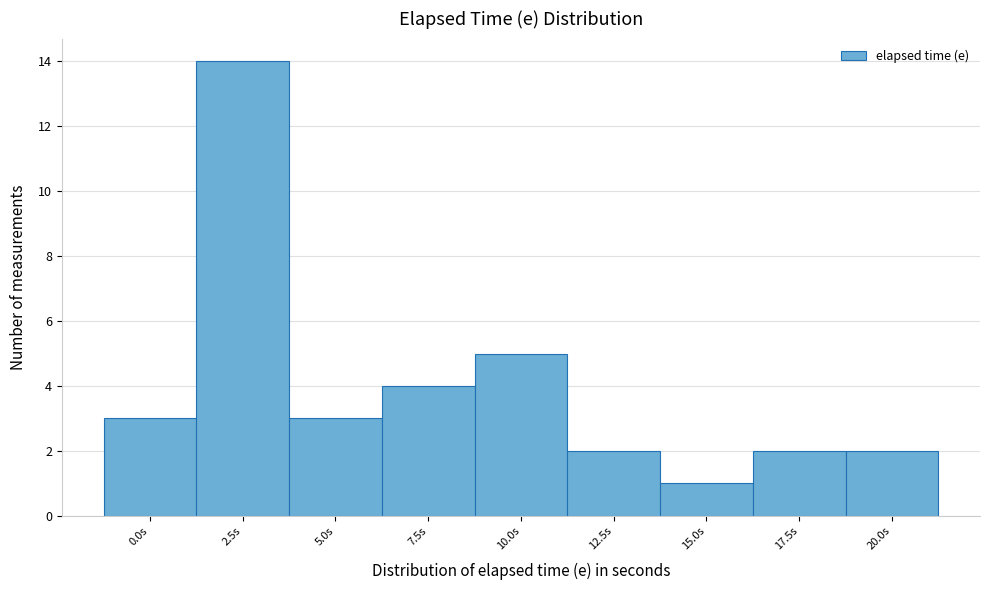

Reading right to left, list all the values displayed in this chart.

20.0s=2	17.5s=2	15.0s=1	12.5s=2	10.0s=5	7.5s=4	5.0s=3	2.5s=14	0.0s=3